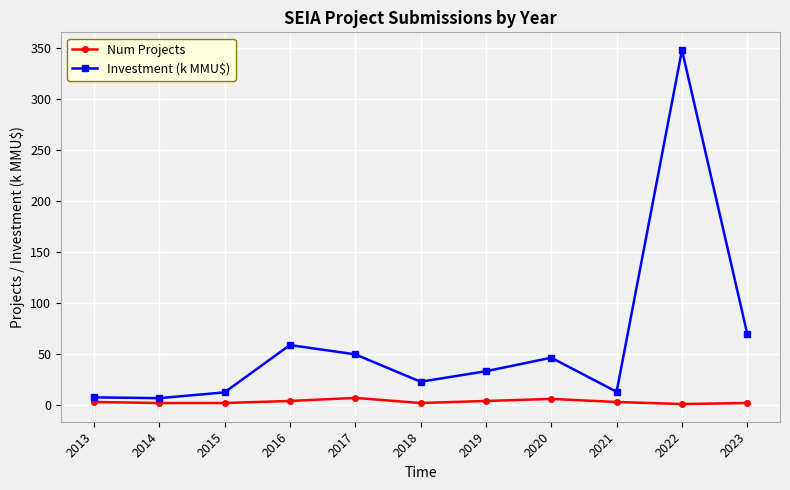

True or false: Investment (k MMU$) and Num Projects intersect in this chart.

False